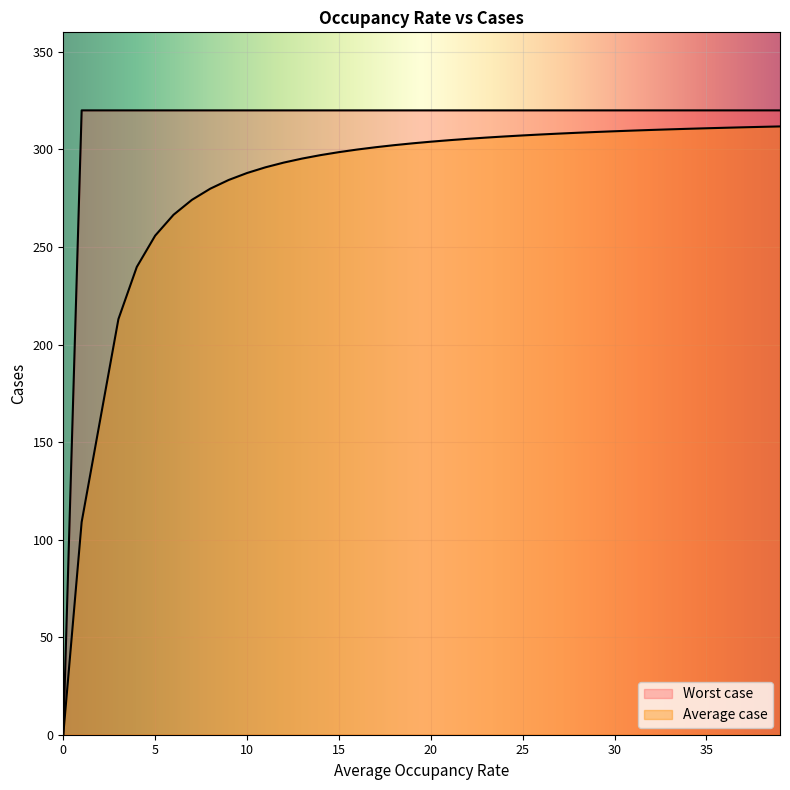

Which series has the largest total across all categories?

Worst case